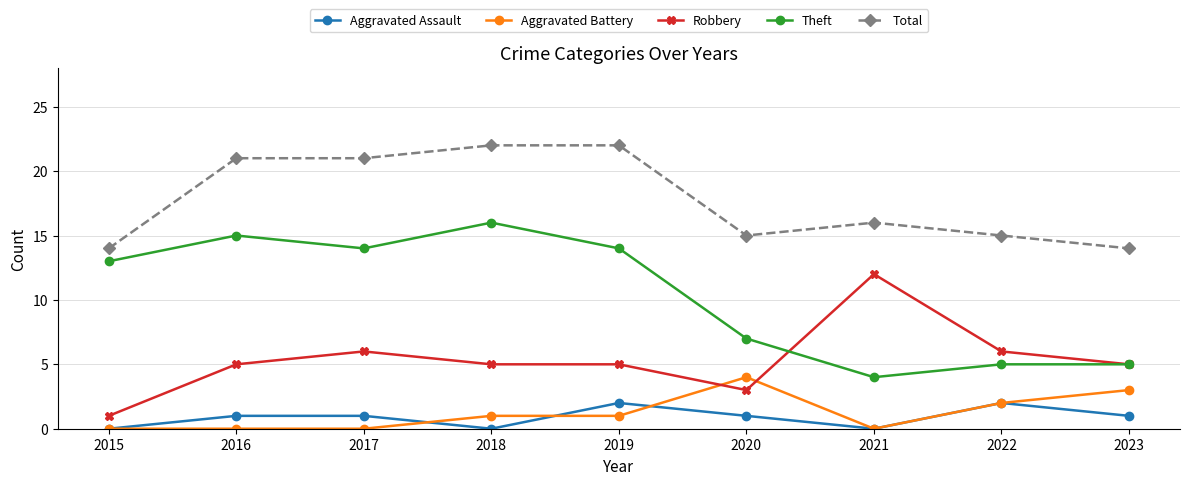

Reading left to right, transcribe all the data shown in this chart.

Aggravated Assault: 0	1	1	0	2	1	0	2	1
Aggravated Battery: 0	0	0	1	1	4	0	2	3
Robbery: 1	5	6	5	5	3	12	6	5
Theft: 13	15	14	16	14	7	4	5	5
Total: 14	21	21	22	22	15	16	15	14